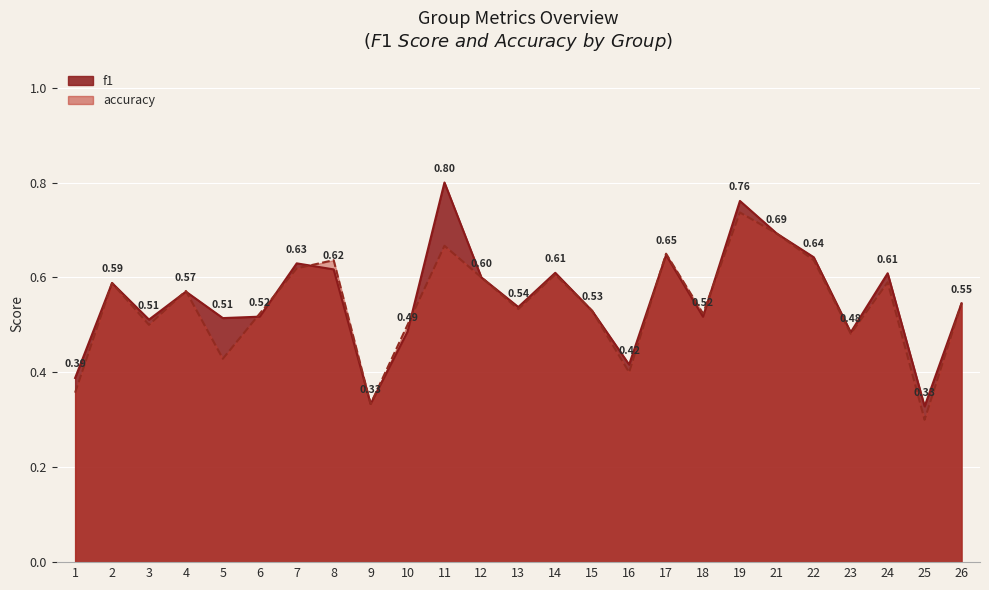

Which category has the lowest value in the accuracy series?

25